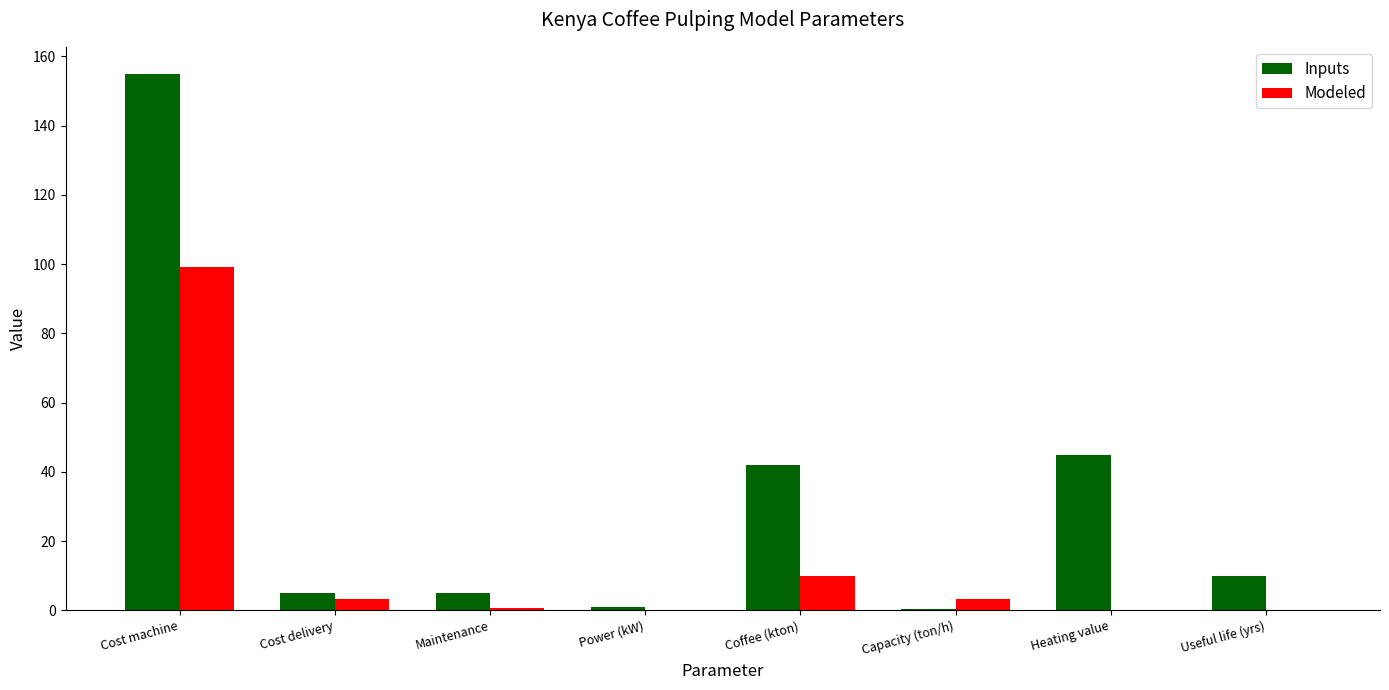

Is it true that Modeled equals 0.0 at Power (kW)?

True